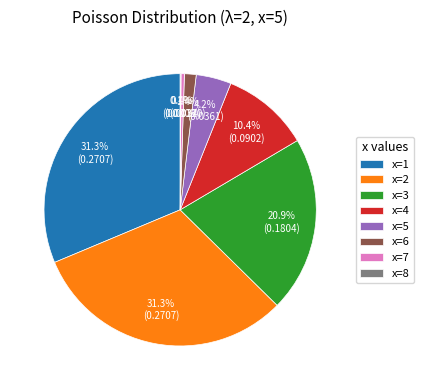

To the nearest percent, what is the difference between the largest and smallest slice percentages?

31%